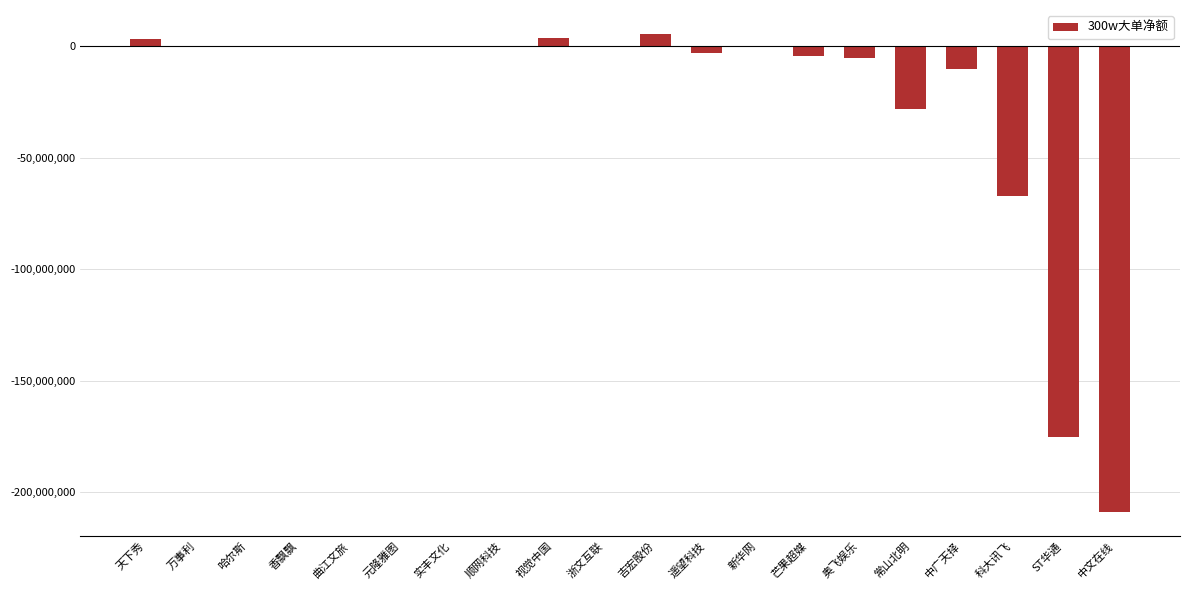

Where is the data nearest to the value -101717943?

科大讯飞